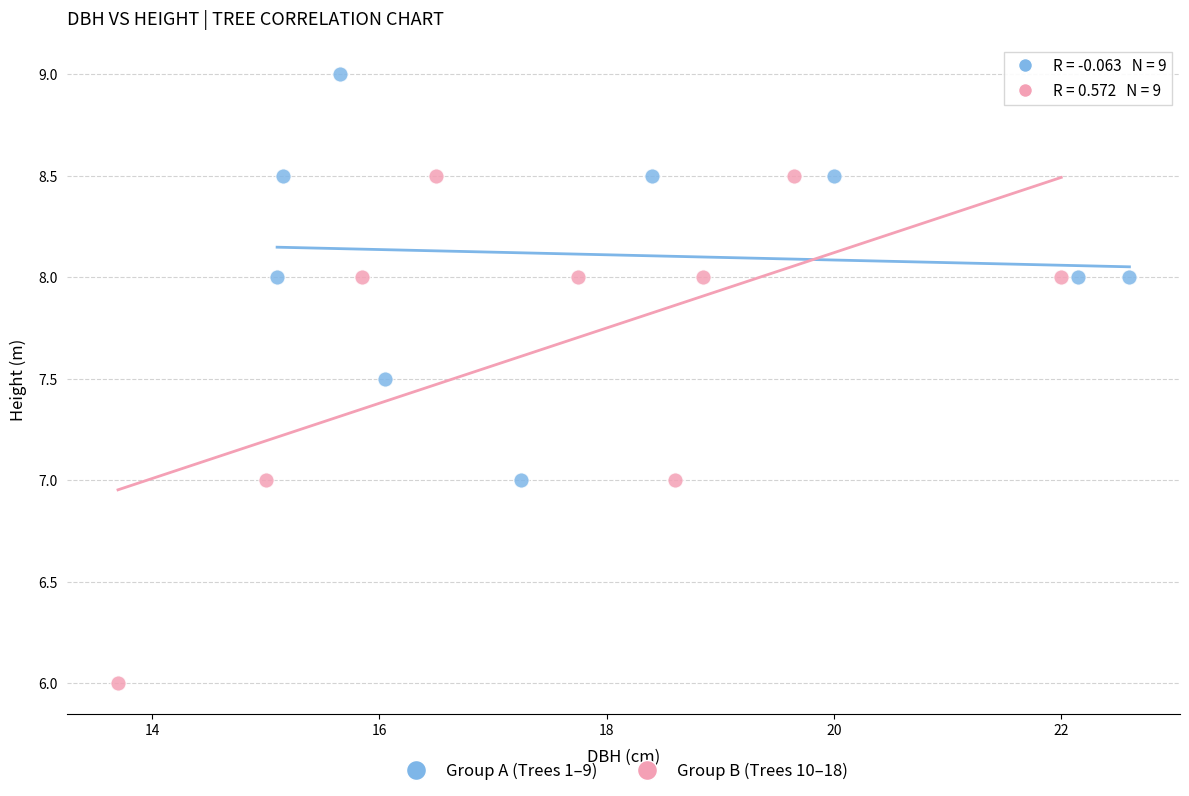

What are all the series names shown in the legend?

Group A (Trees 1–9), Group B (Trees 10–18)